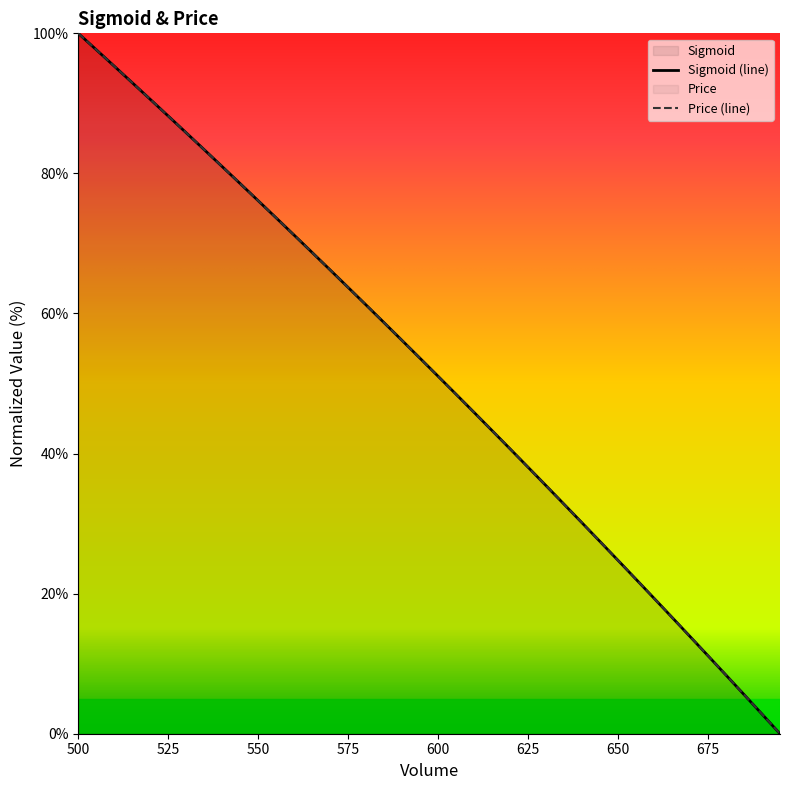

Between which two adjacent categories do Price and Sigmoid first intersect?

515 and 520